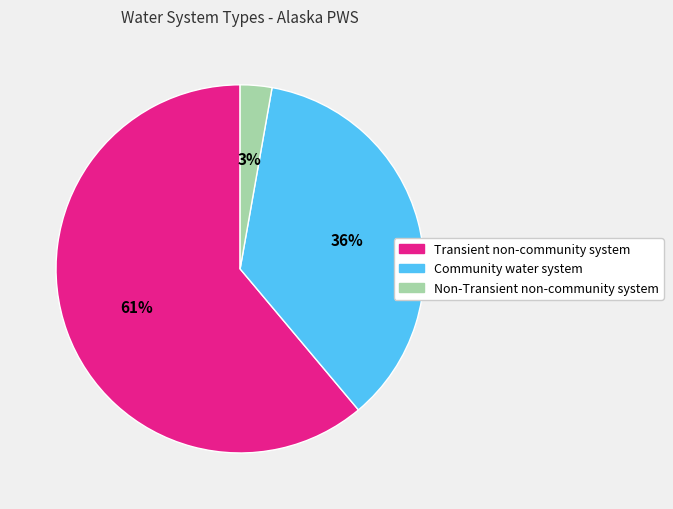

Rank the categories by value from lowest to highest.

Non-Transient non-community system, Community water system, Transient non-community system